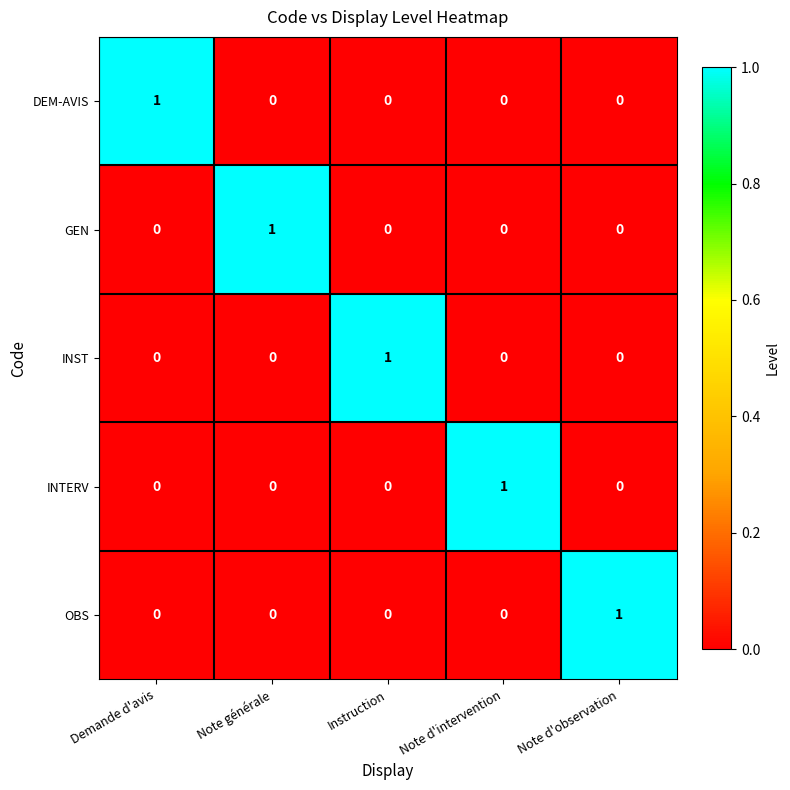

At how many categories does at least one series exceed 0?

5